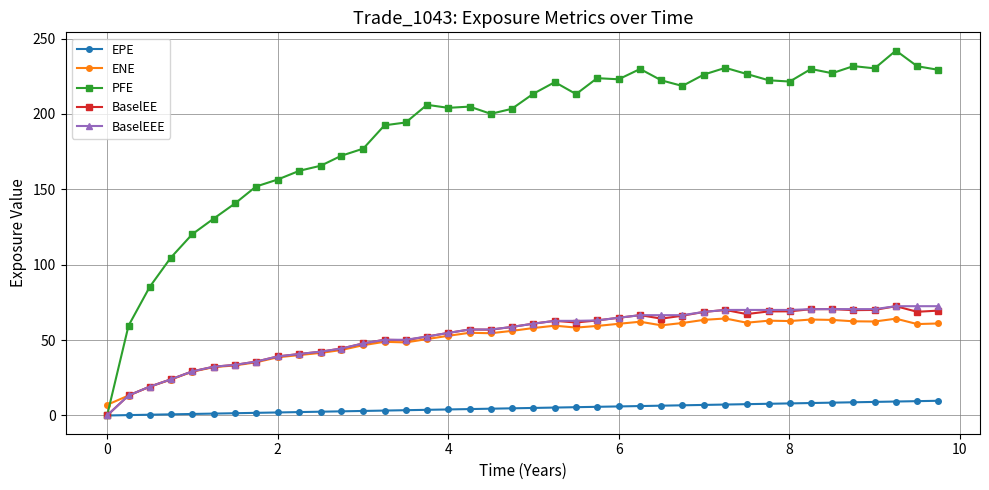

What is the value of the ENE point at the 18th from the left?

54.8